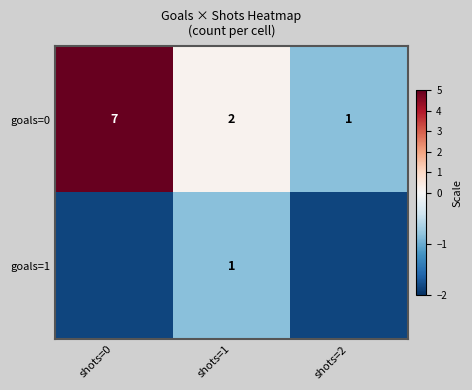

Is the value of goals=0 at shots=1 greater than the value of goals=1 at shots=1?

Yes